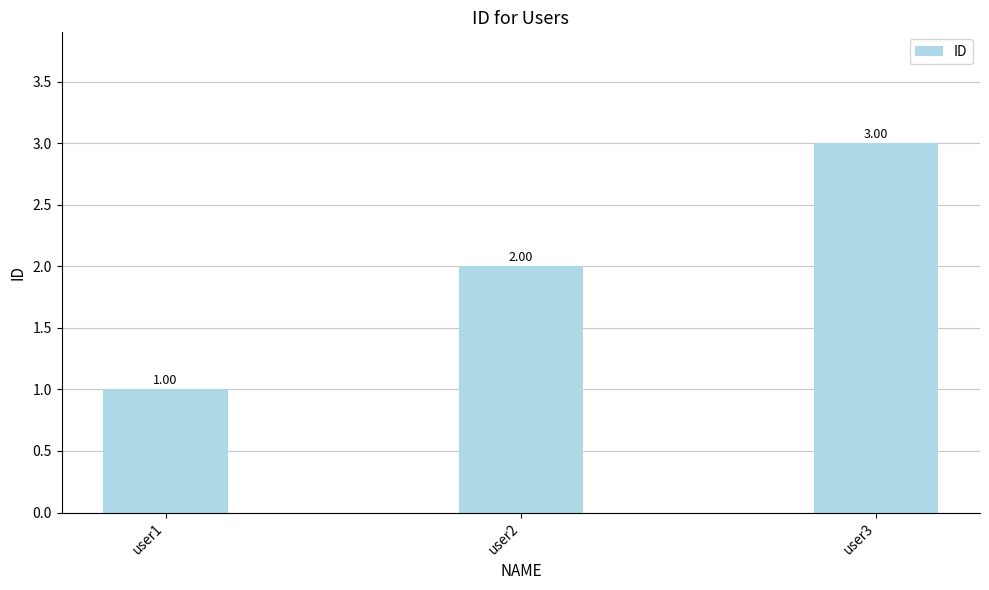

How many data points are less than 2?

1